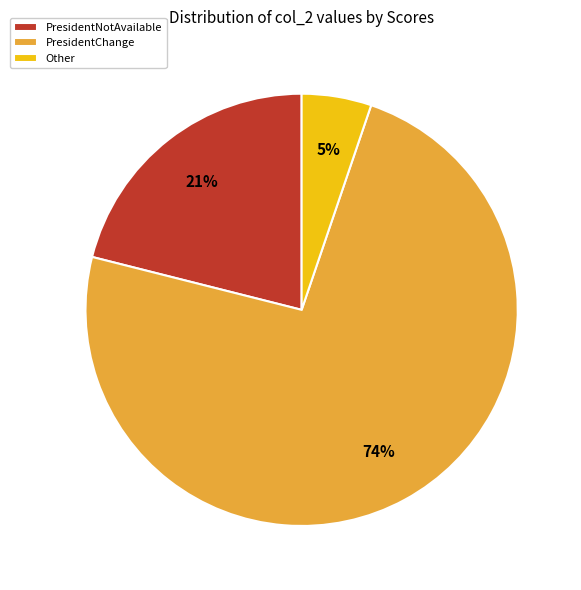

Between PresidentNotAvailable and Other, which is larger?

PresidentNotAvailable